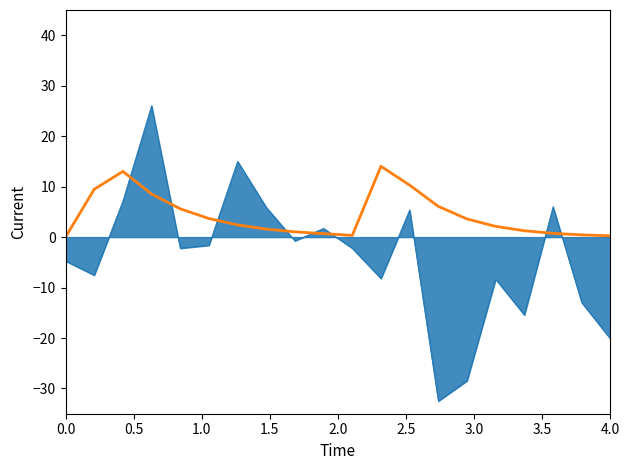

What is the minimum value shown in the chart?

-32.5